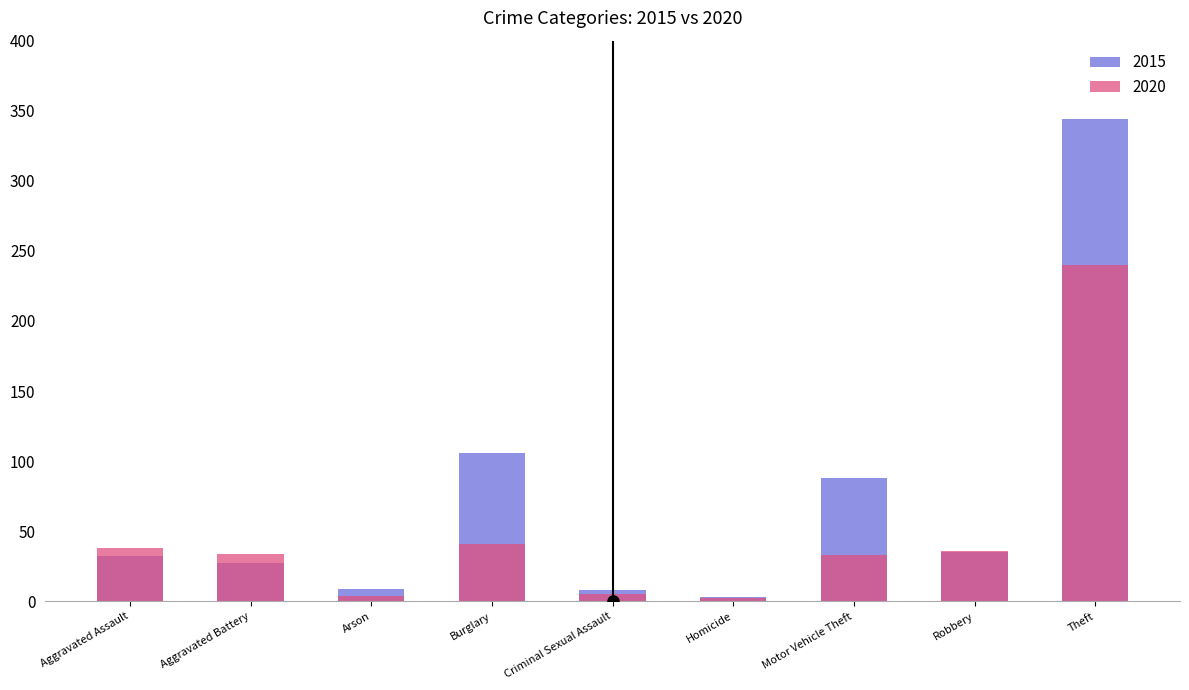

Between Homicide and Burglary, which is larger?

Burglary